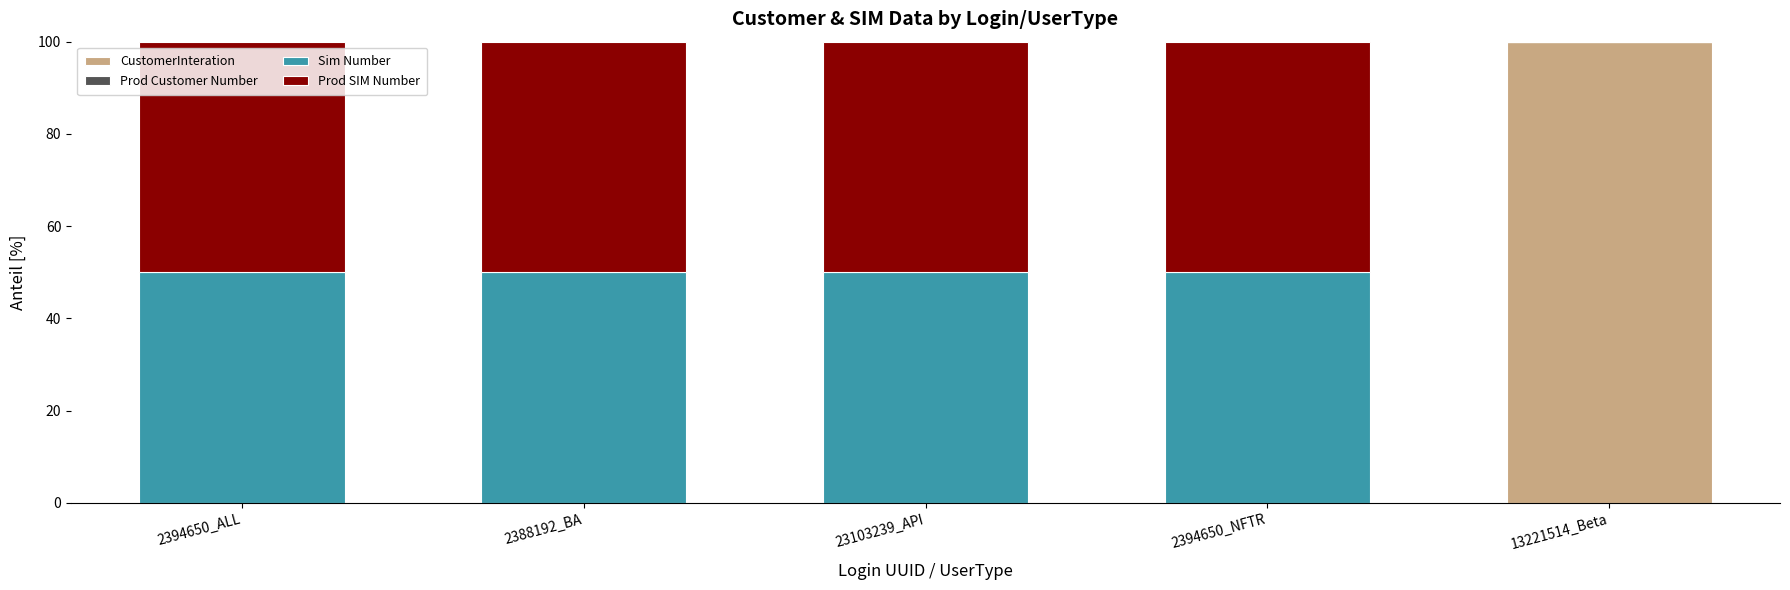

Is it true that CustomerInteration equals 100.0 at 13221514_Beta?

True